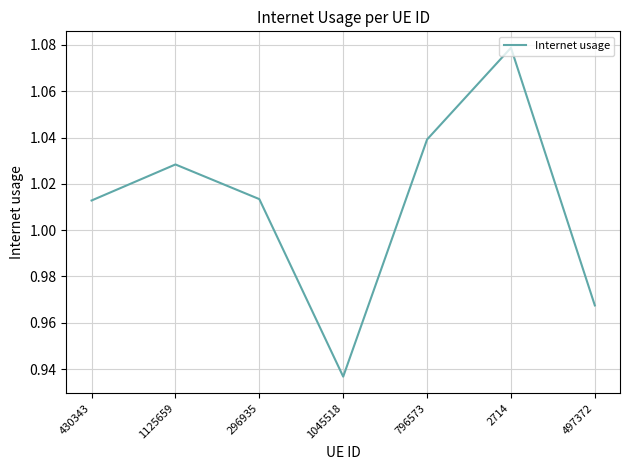

Does the chart display data point markers on the line(s)?

No